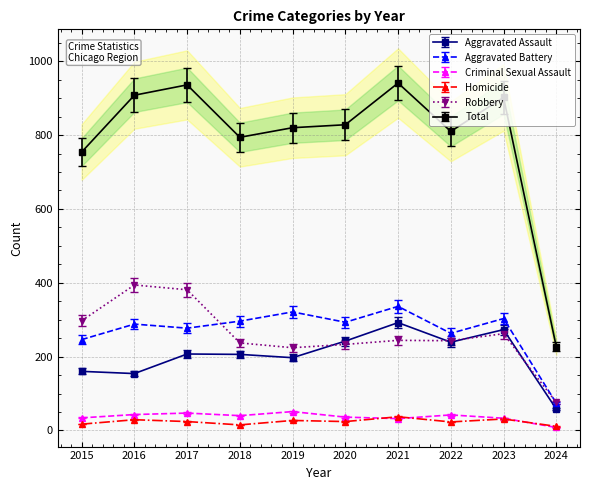

What are all the series names shown in the legend?

Aggravated Assault, Aggravated Battery, Criminal Sexual Assault, Homicide, Robbery, Total